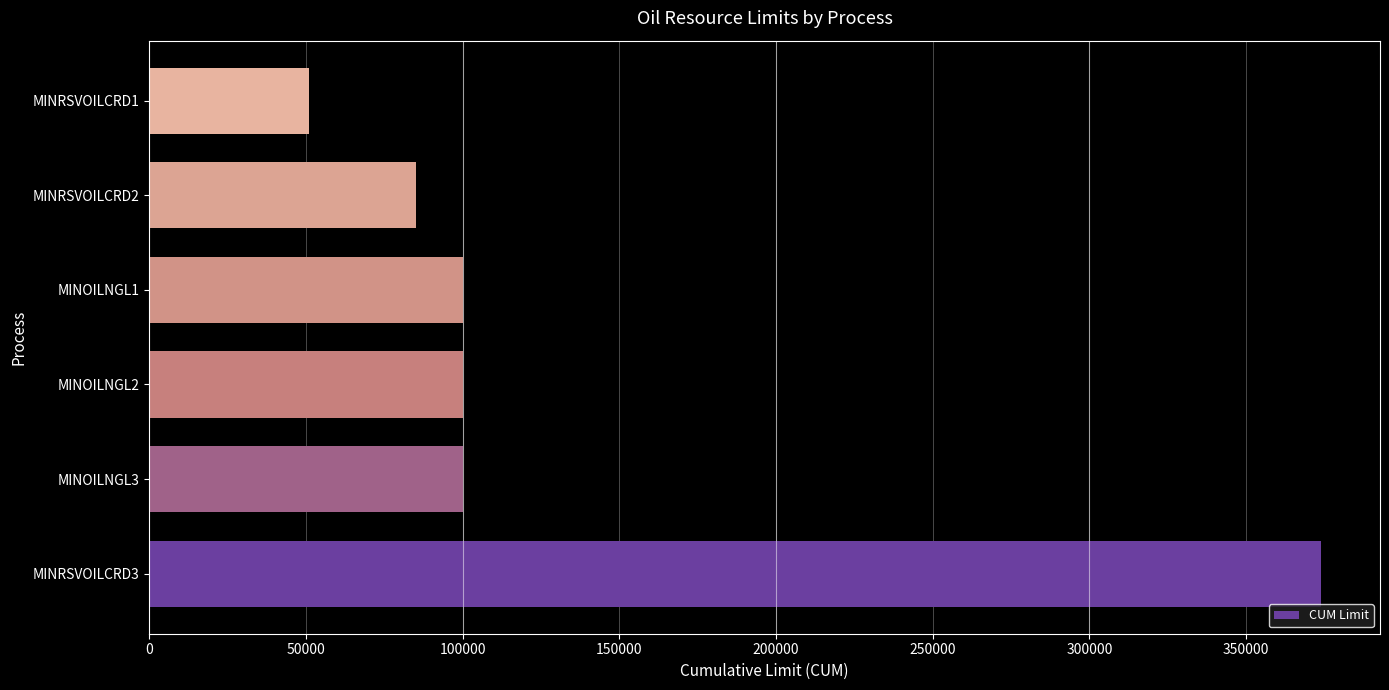

What is the difference between the maximum and minimum values?

323000